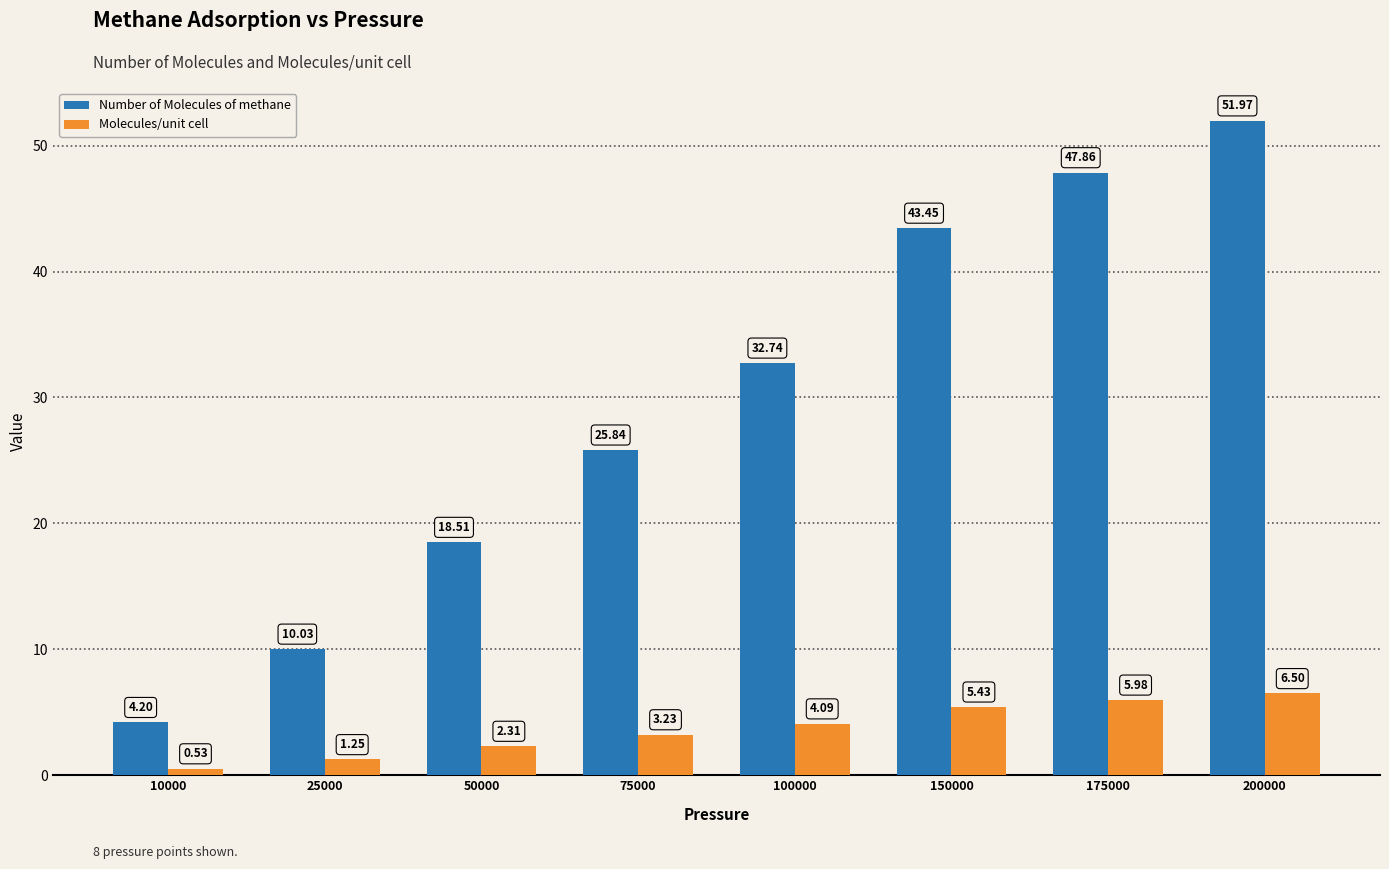

Which series has the largest total across all categories?

Number of Molecules of methane